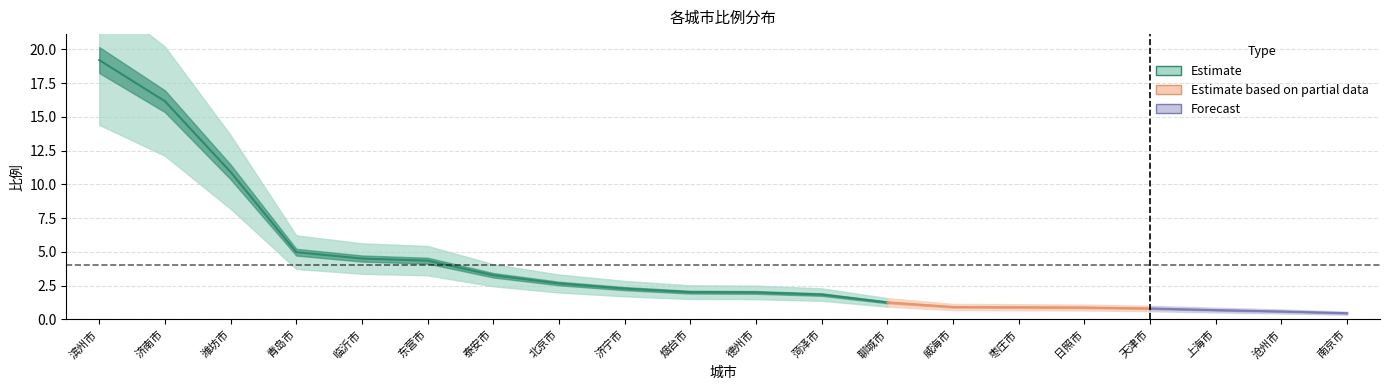

How many lines are shown in the chart?

1